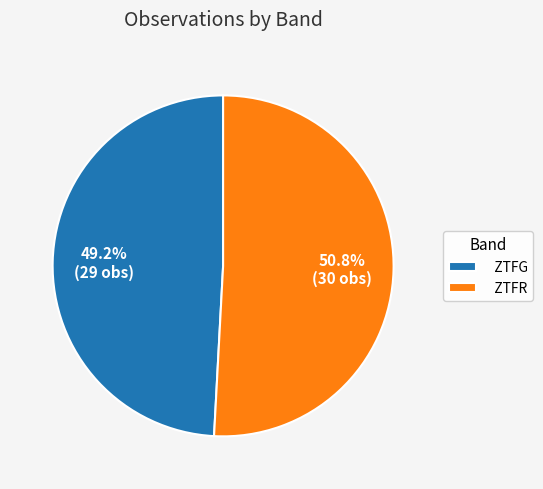

How many segments does this pie chart have?

2